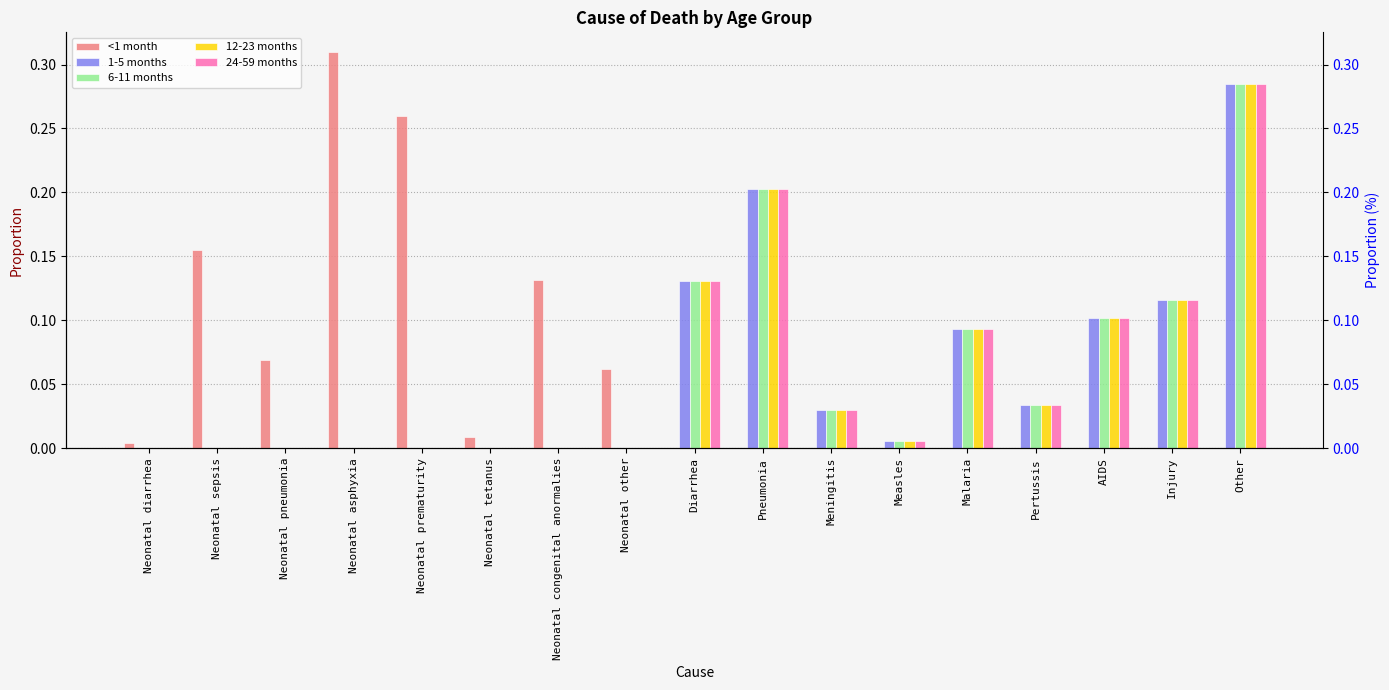

How many bars are there in each group?

5